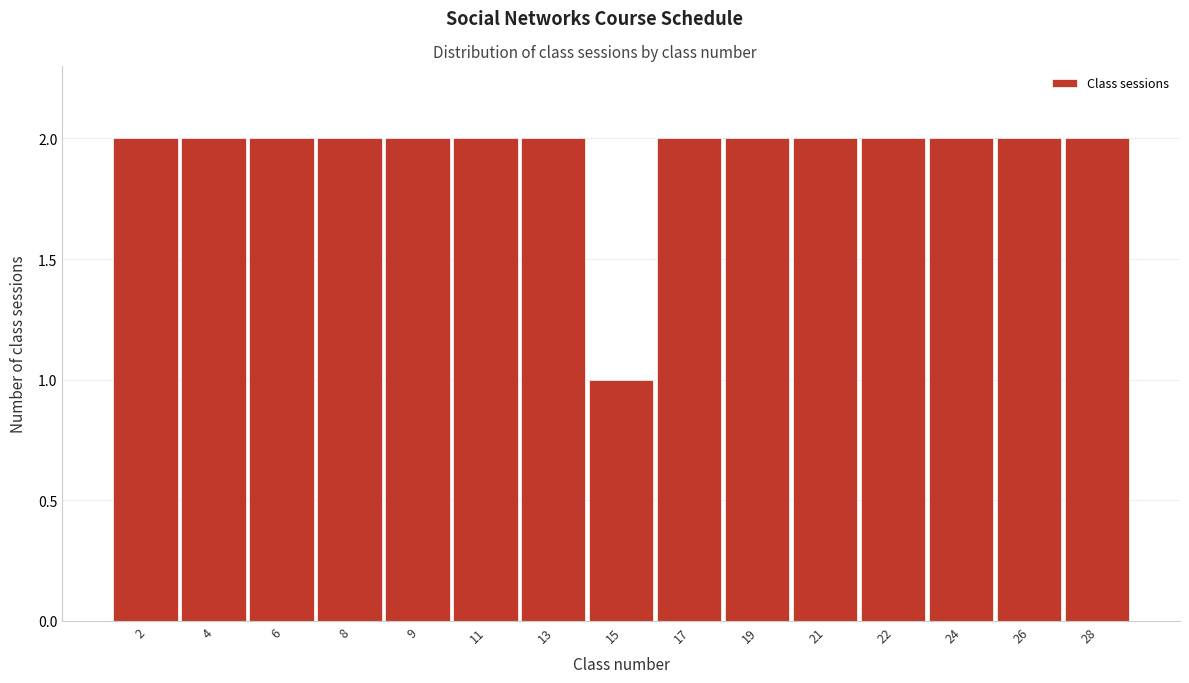

Reading left to right, transcribe all the data shown in this chart.

2=2	4=2	6=2	8=2	9=2	11=2	13=2	15=1	17=2	19=2	21=2	22=2	24=2	26=2	28=2